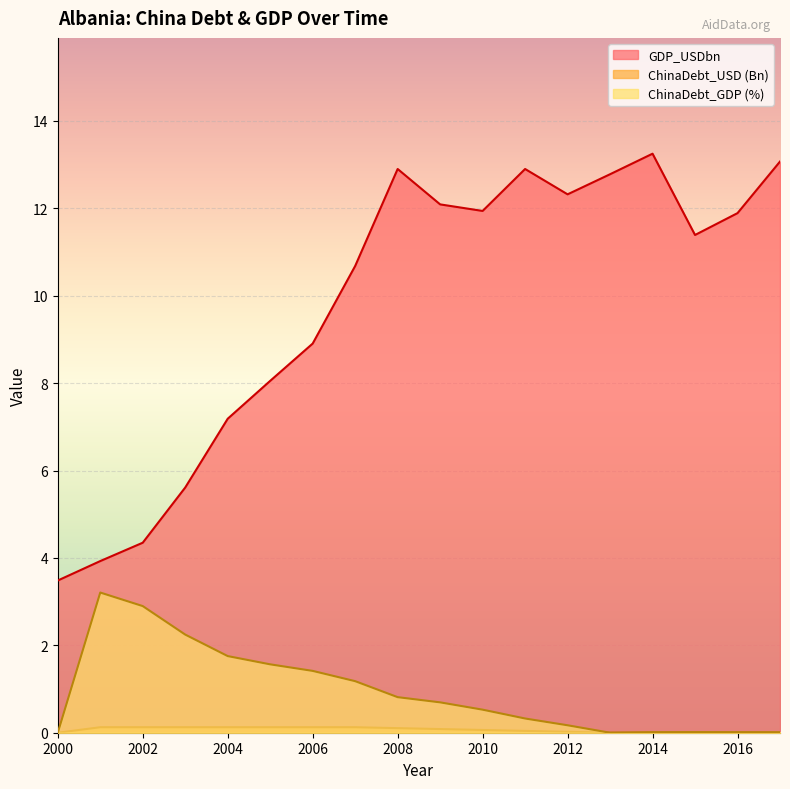

What is the total value across all series at 2009?

12.9